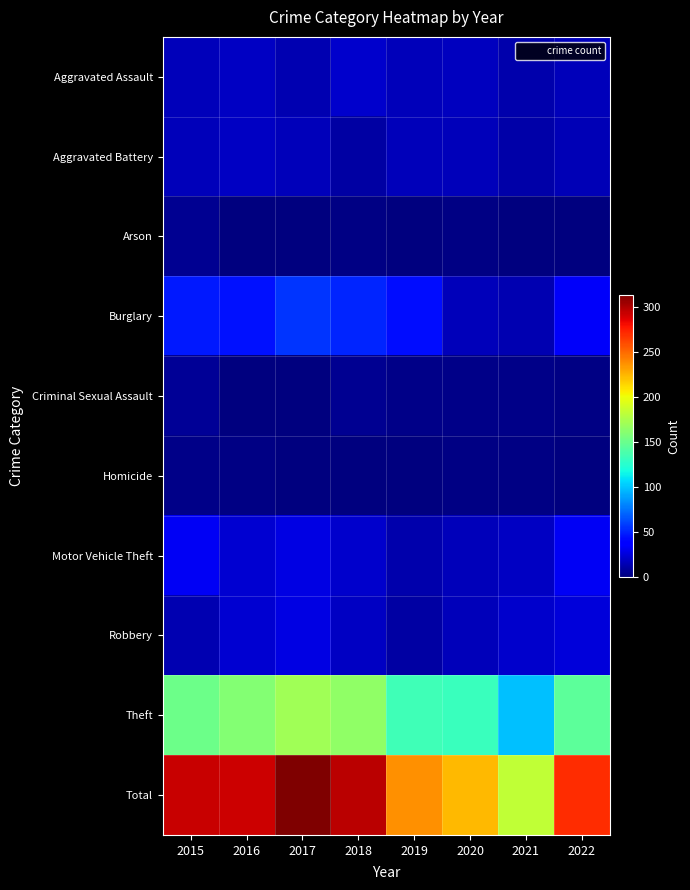

How many categories are shown in the chart?

8